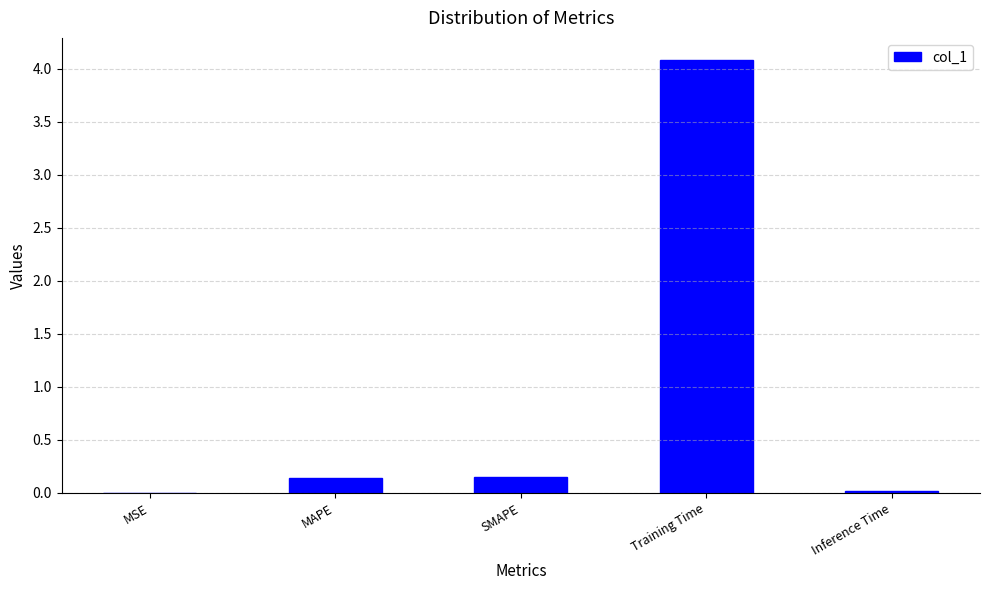

True or false: the data shows 6.9 at Training Time.

False